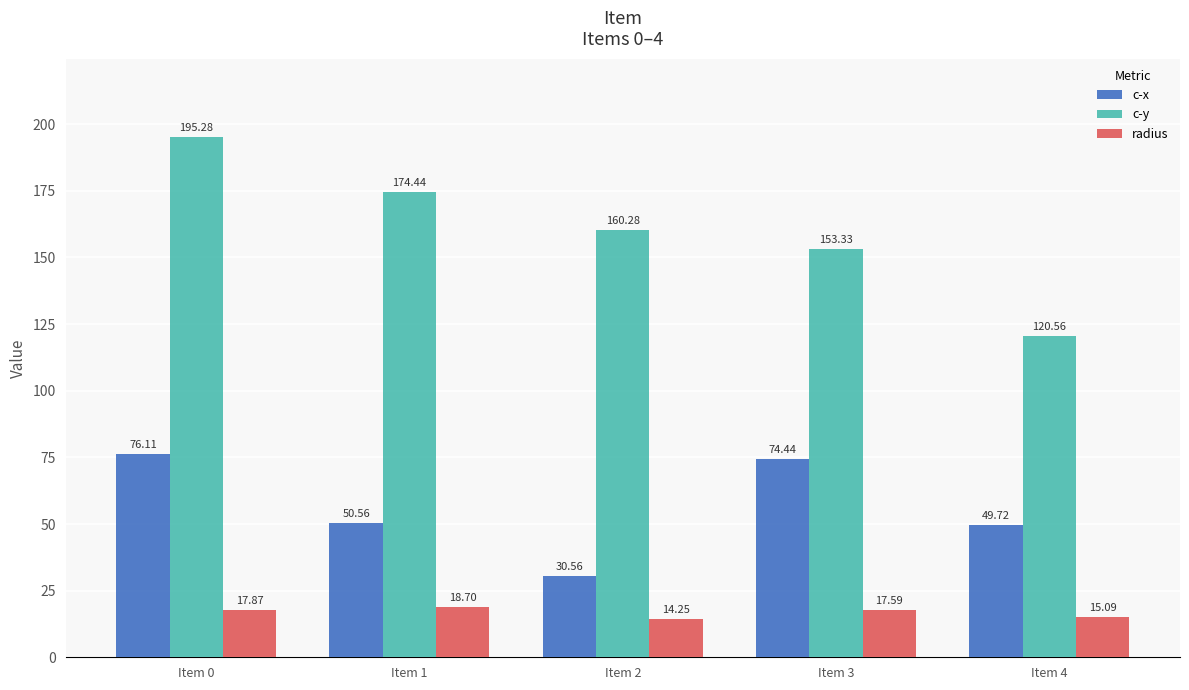

How many data points does each series have?

5